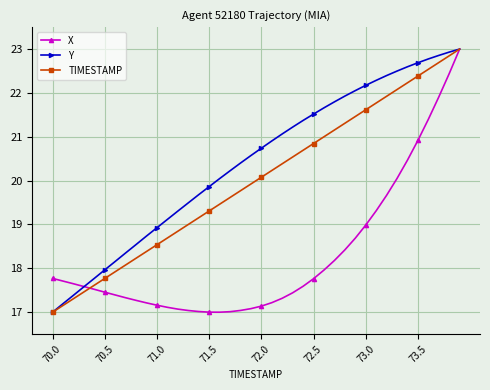

What is the maximum value shown in the chart?

23.0